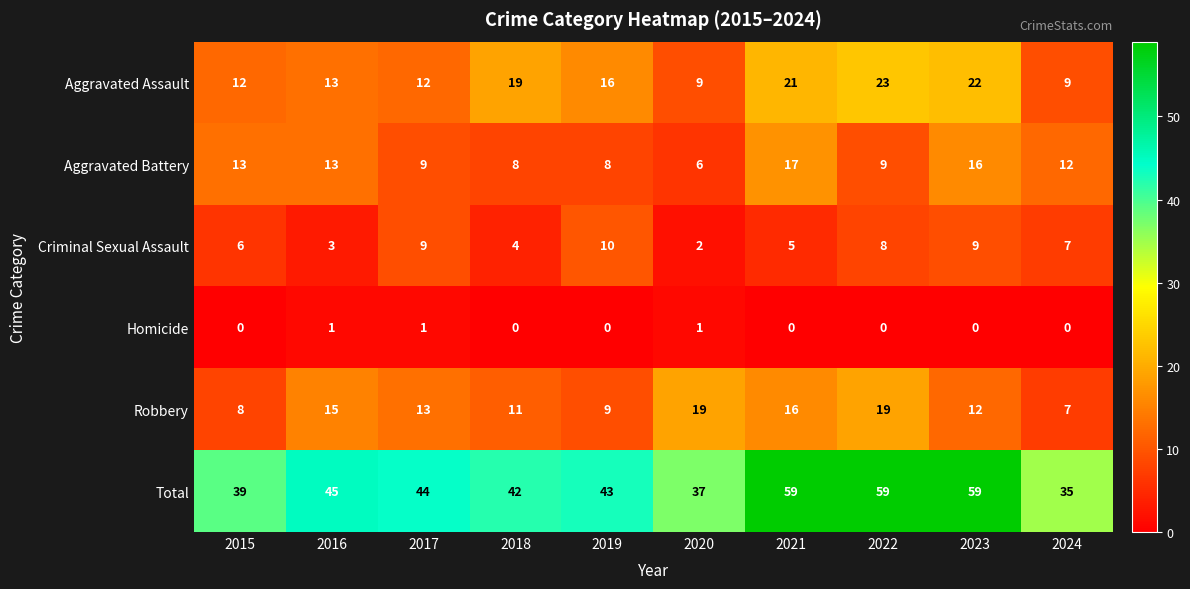

What is the spread (max minus min) of values at 2015?

39